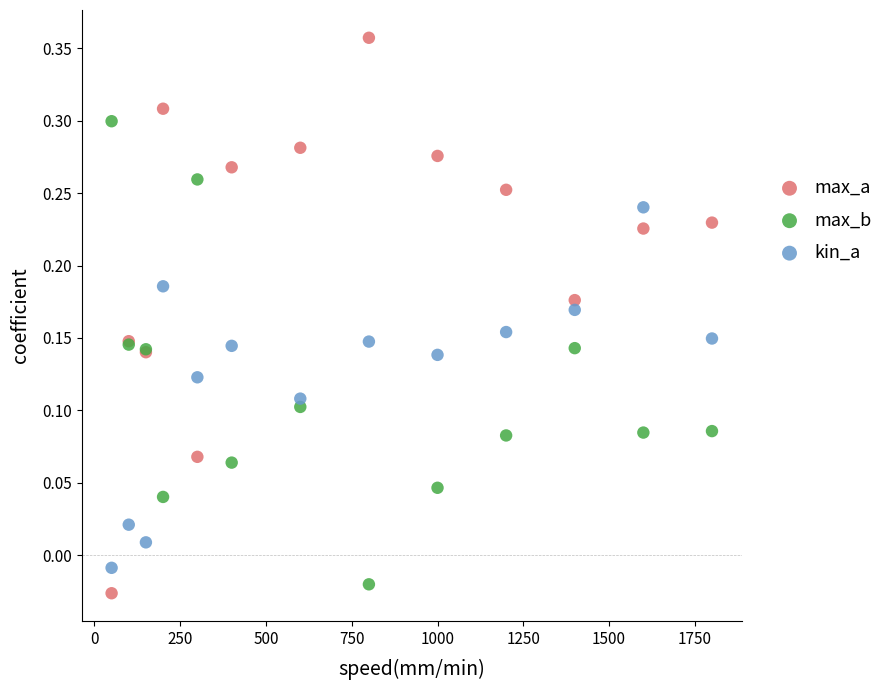

What are all the series names shown in the legend?

max_a, max_b, kin_a